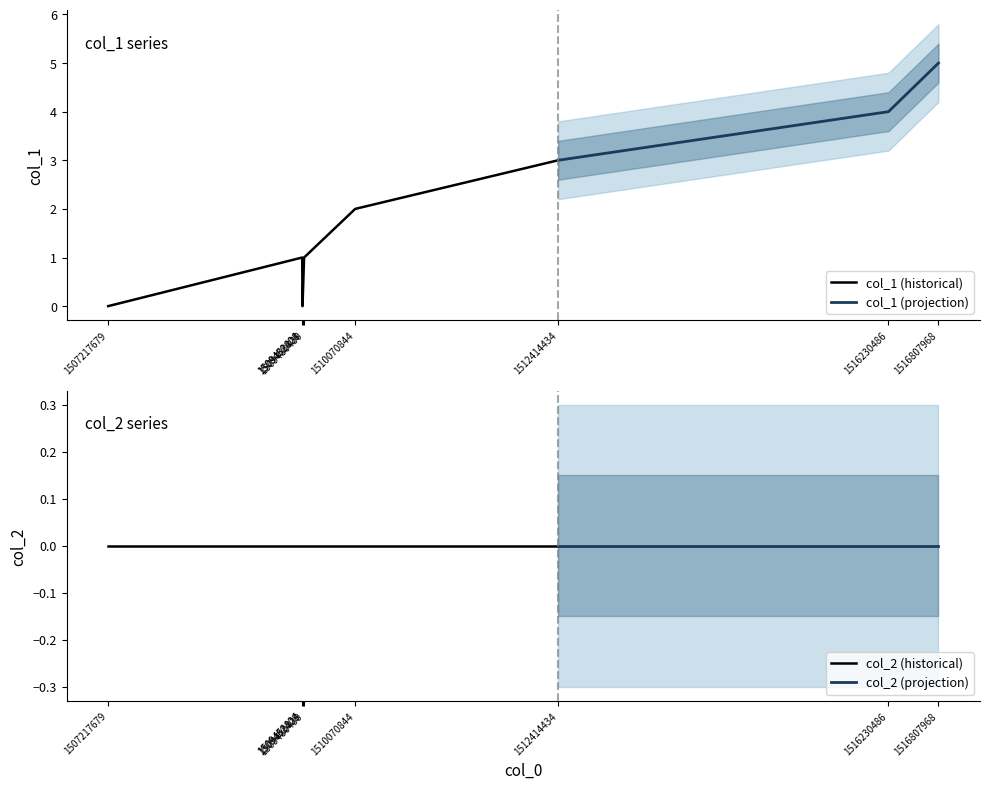

True or false: col_1 and col_2 intersect in this chart.

False